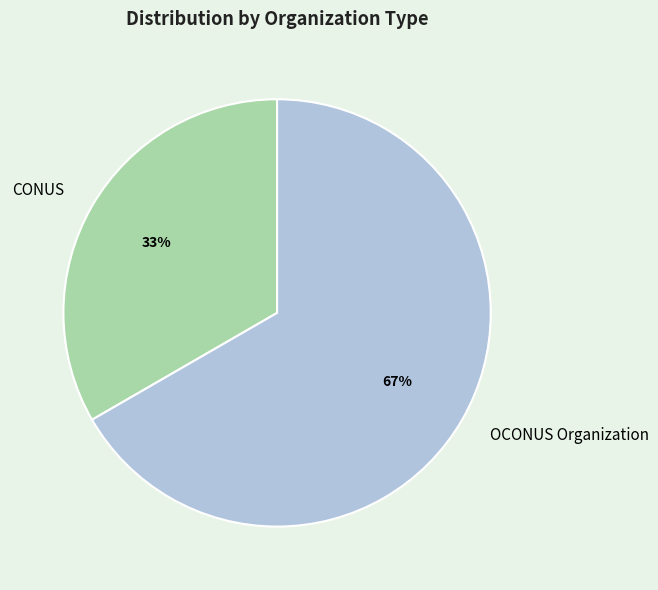

Count the number of slices in the pie.

2